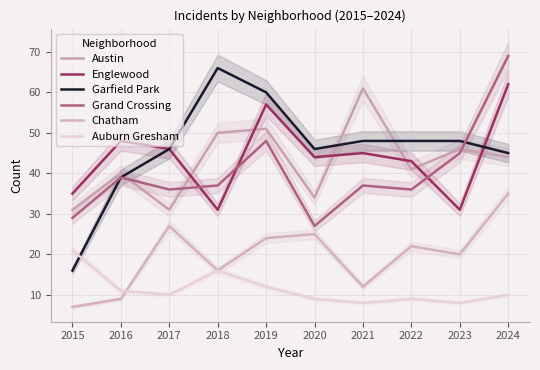

Reading left to right, extract all data points from this chart.

Austin: 31	40	31	50	51	34	61	41	46	44
Englewood: 35	48	46	31	57	44	45	43	31	62
Garfield Park: 16	39	46	66	60	46	48	48	48	45
Grand Crossing: 29	39	36	37	48	27	37	36	45	69
Chatham: 7	9	27	16	24	25	12	22	20	35
Auburn Gresham: 21	11	10	16	12	9	8	9	8	10